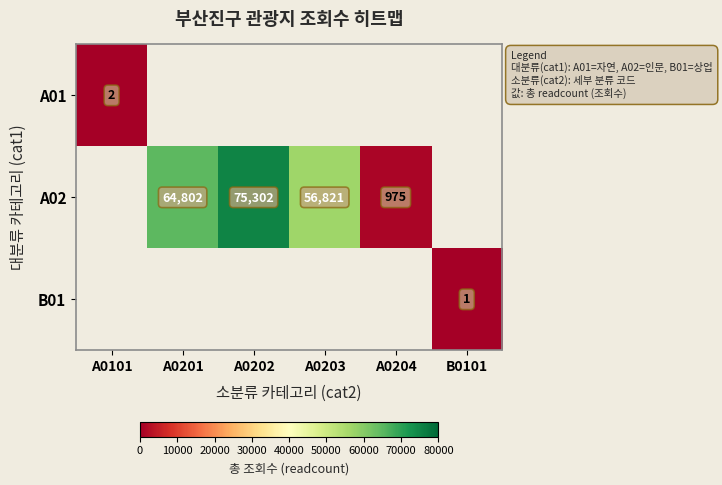

The value of B01 at B0101 is 1. True or false?

True